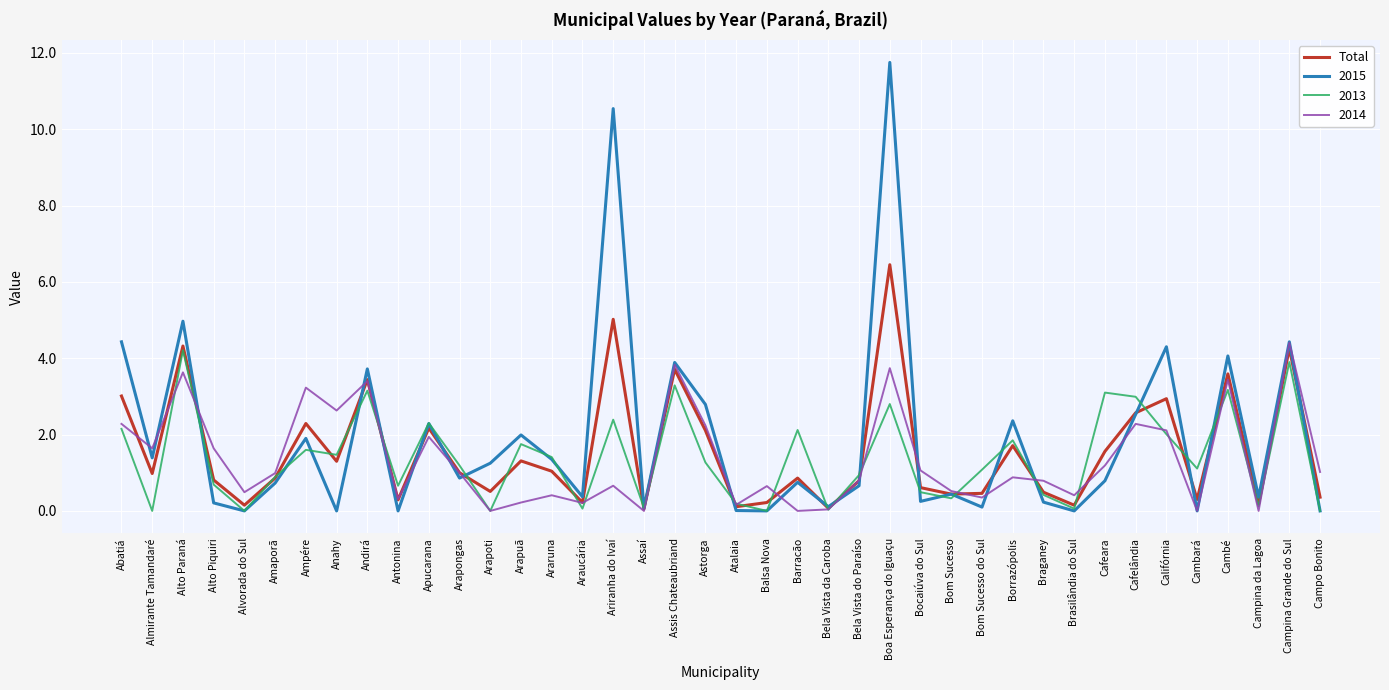

How many categories are shown in the chart?

40